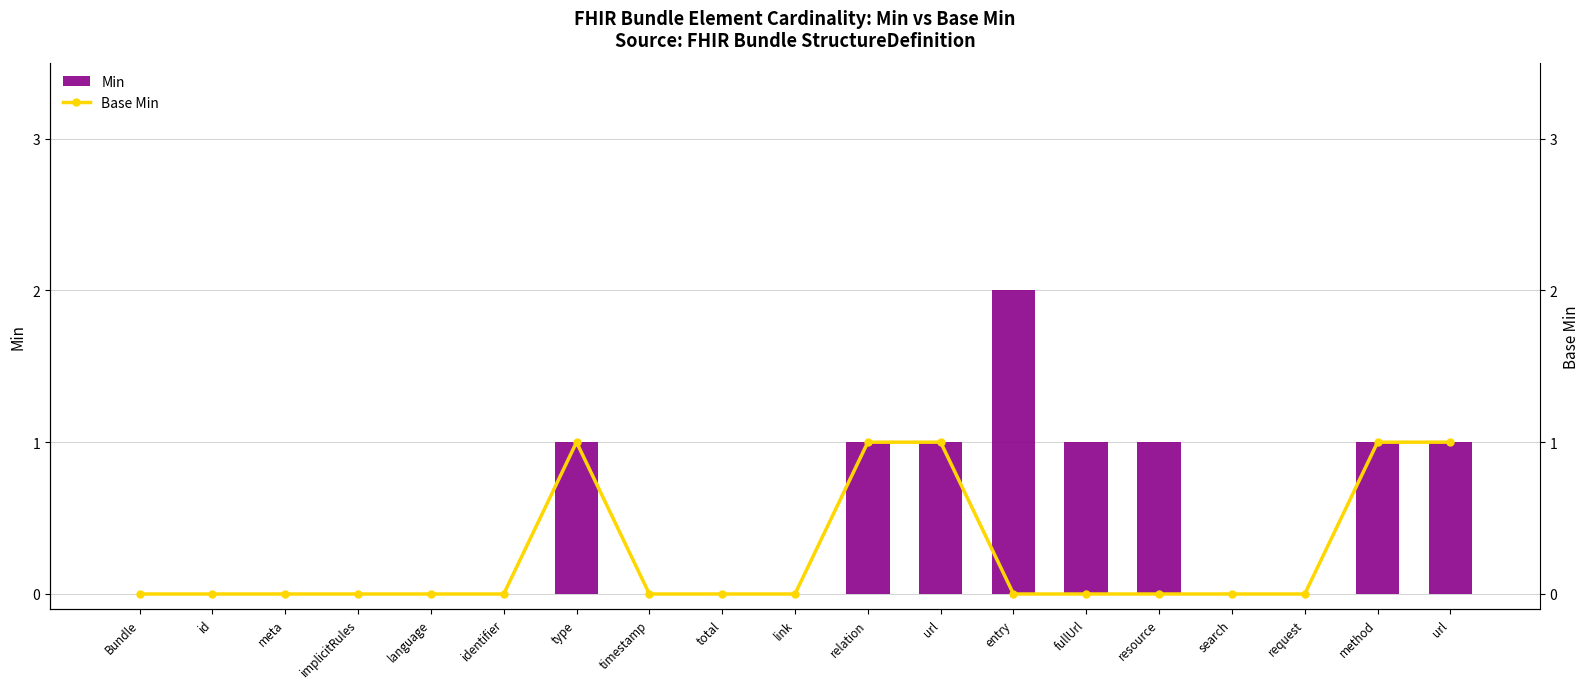

Which series has the largest total across all categories?

Min